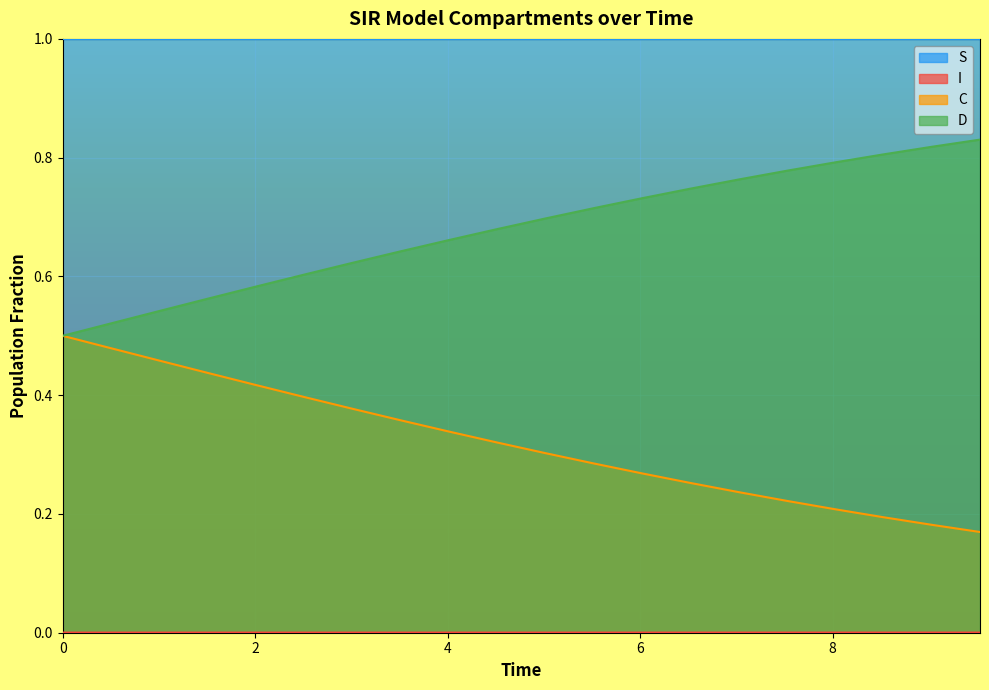

Which series has the largest range (max minus min)?

C